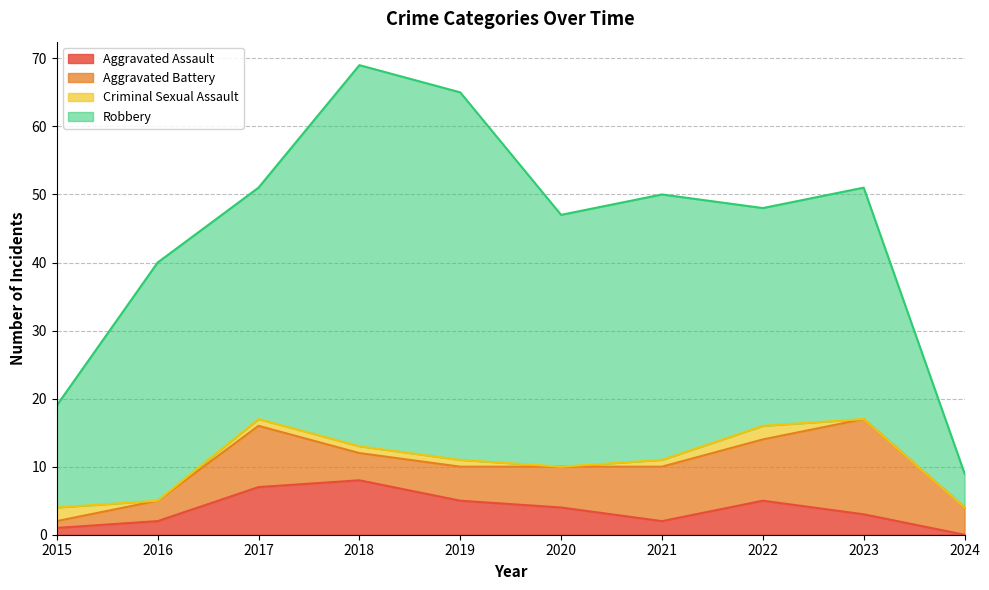

The value of Robbery at 2015 is 15. True or false?

True